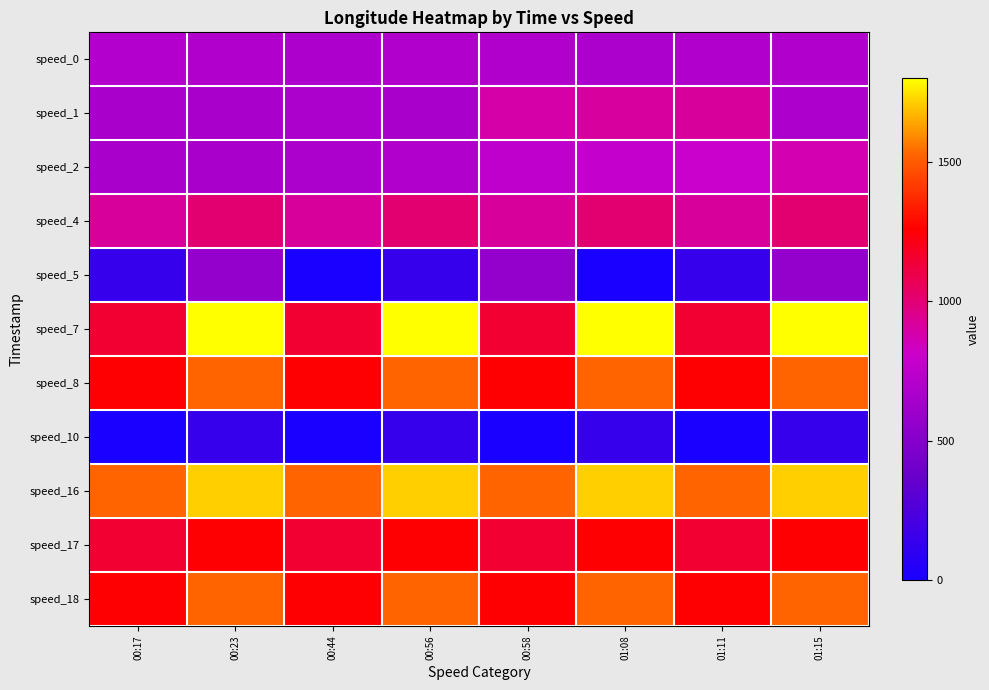

Reading left to right, extract all data points from this chart.

speed_0: 00:17=704.5	00:23=700.9	00:44=678.9	00:56=701.0	00:58=697.5	01:08=670.8	01:11=697.5	01:15=701.0
speed_1: 00:17=662.7	00:23=665.9	00:44=672.3	00:56=663.4	00:58=892.5	01:08=910.3	01:11=918.7	01:15=678.9
speed_2: 00:17=663.4	00:23=665.9	00:44=672.3	00:56=700.3	00:58=754.8	01:08=776.0	01:11=808.1	01:15=871.2
speed_4: 00:17=917.8	00:23=1011.0	00:44=917.8	00:56=1011.0	00:58=917.8	01:08=1011.0	01:11=917.8	01:15=1011.0
speed_5: 00:17=140.4	00:23=568.2	00:44=0.0	00:56=140.4	00:58=568.2	01:08=0.0	01:11=140.4	01:15=568.2
speed_7: 00:17=1148.1	00:23=1800.0	00:44=1148.1	00:56=1800.0	00:58=1148.1	01:08=1800.0	01:11=1148.1	01:15=1800.0
speed_8: 00:17=1253.0	00:23=1519.3	00:44=1253.0	00:56=1519.3	00:58=1253.0	01:08=1519.3	01:11=1253.0	01:15=1519.3
speed_10: 00:17=0.0	00:23=140.4	00:44=0.0	00:56=140.4	00:58=0.0	01:08=140.4	01:11=0.0	01:15=140.4
speed_16: 00:17=1519.3	00:23=1710.2	00:44=1519.3	00:56=1710.2	00:58=1519.3	01:08=1710.2	01:11=1519.3	01:15=1710.2
speed_17: 00:17=1148.1	00:23=1253.0	00:44=1148.1	00:56=1253.0	00:58=1148.1	01:08=1253.0	01:11=1148.1	01:15=1253.0
speed_18: 00:17=1253.0	00:23=1519.3	00:44=1253.0	00:56=1519.3	00:58=1253.0	01:08=1519.3	01:11=1253.0	01:15=1519.3